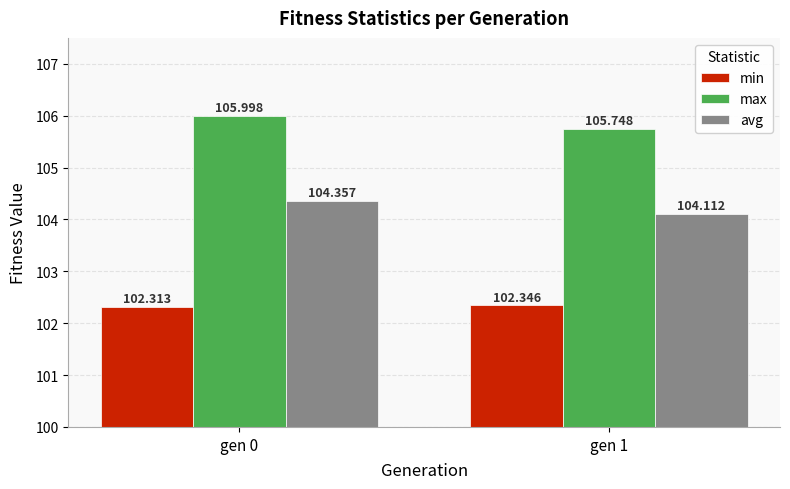

Which category has the highest value in the avg series?

gen 0